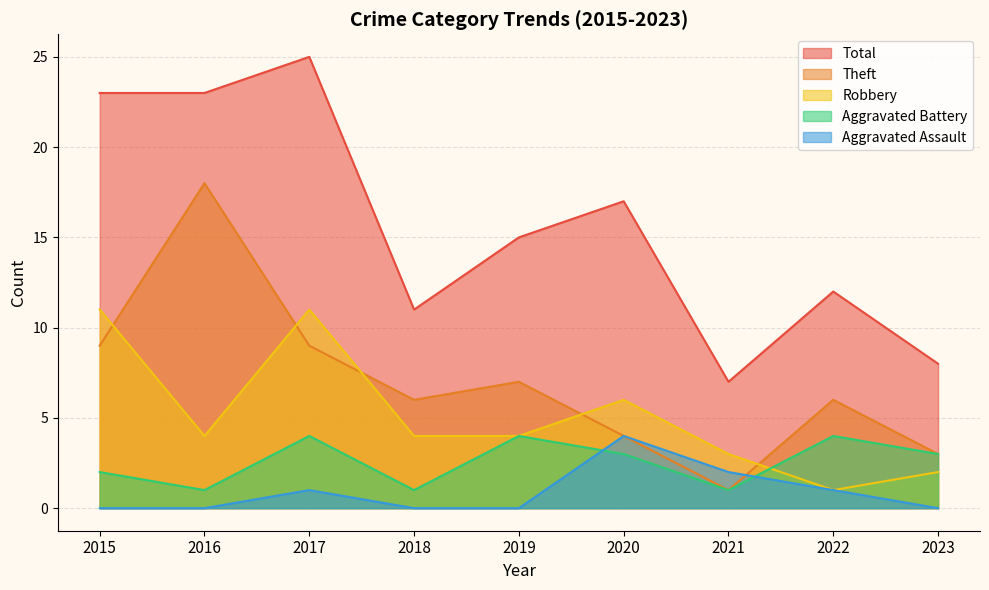

The value of Total at 2022 is 12. True or false?

True